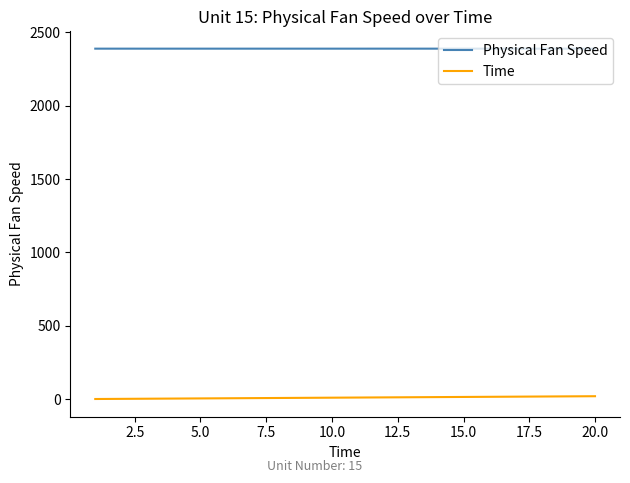

What is the difference between the maximum and minimum values in the Physical Fan Speed series?

0.1